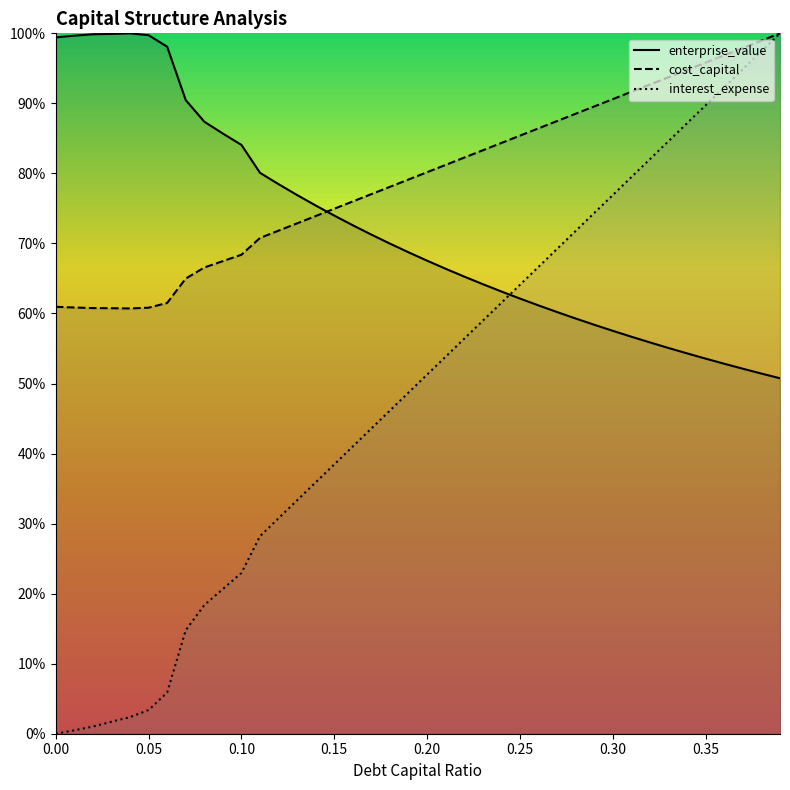

How many categories are shown in the chart?

40